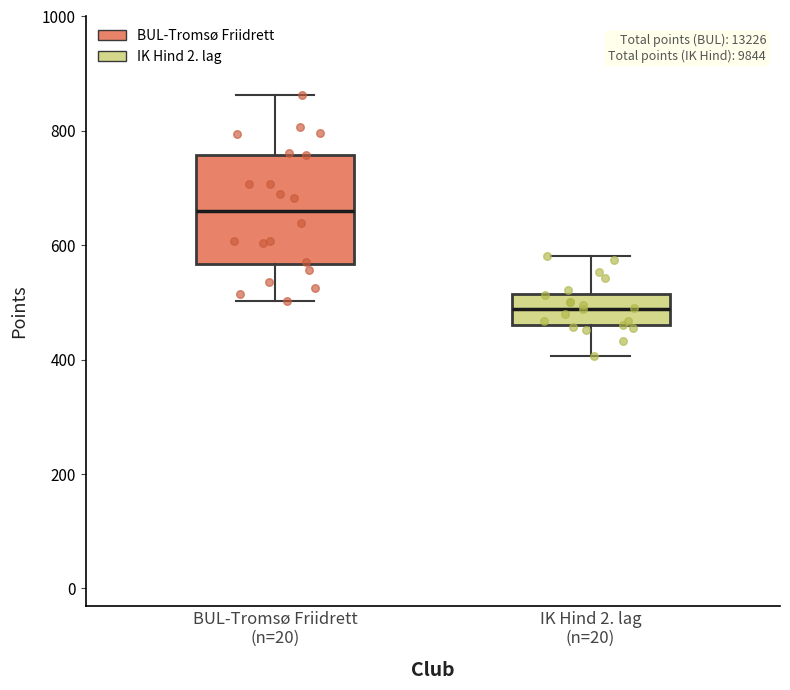

Reading left to right, transcribe this box plot: for each box, give where its median line is, the range the box spans, and where its two whiskers end, as read against the y-axis. The values are not printed on the chart, so give them approximately, as read against the axis.

BUL-Tromsø Friidrett (n=20): median 660, box 560 to 760, whiskers 500 to 860
IK Hind 2. lag (n=20): median 480, box 460 to 520, whiskers 400 to 580